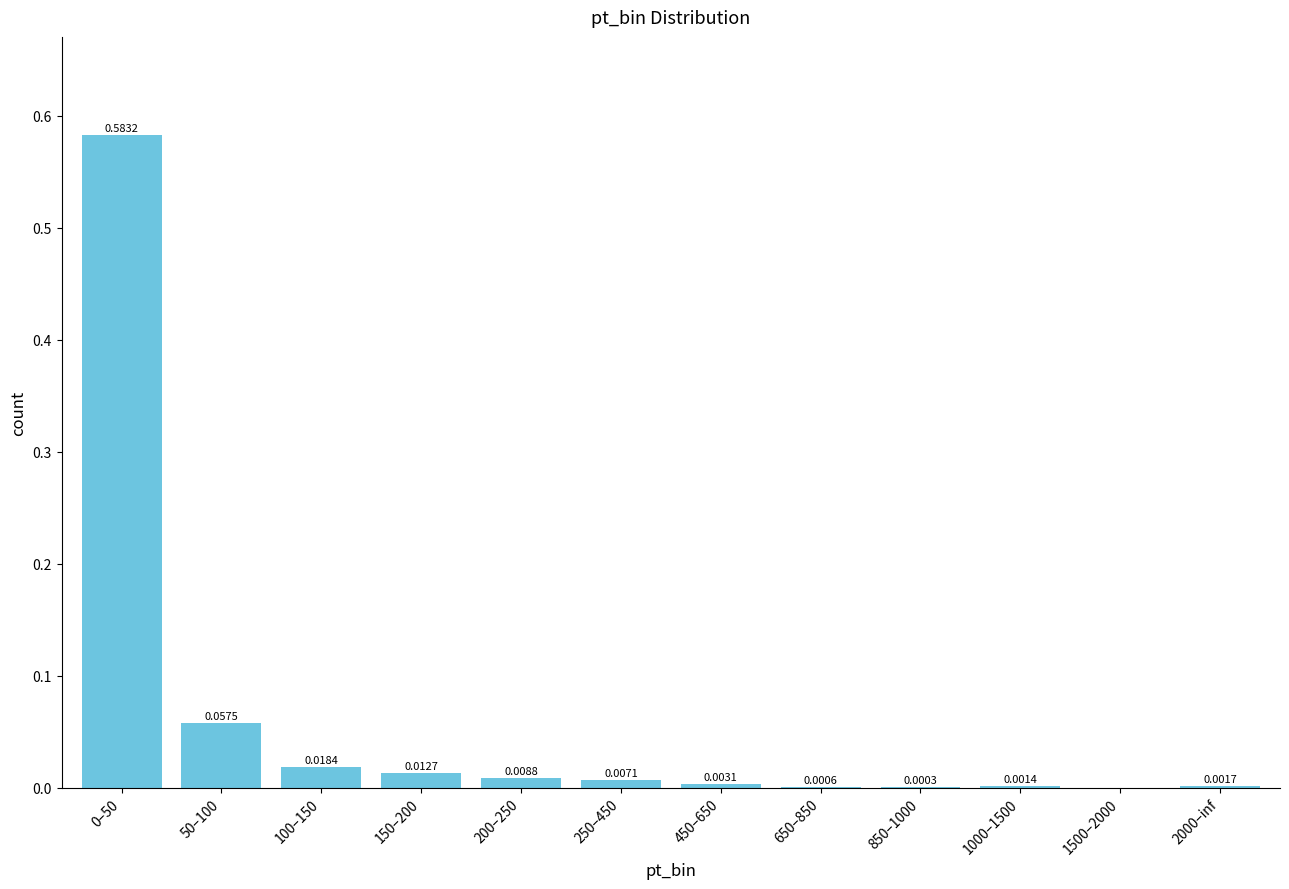

Count the number of values greater than 0.

11